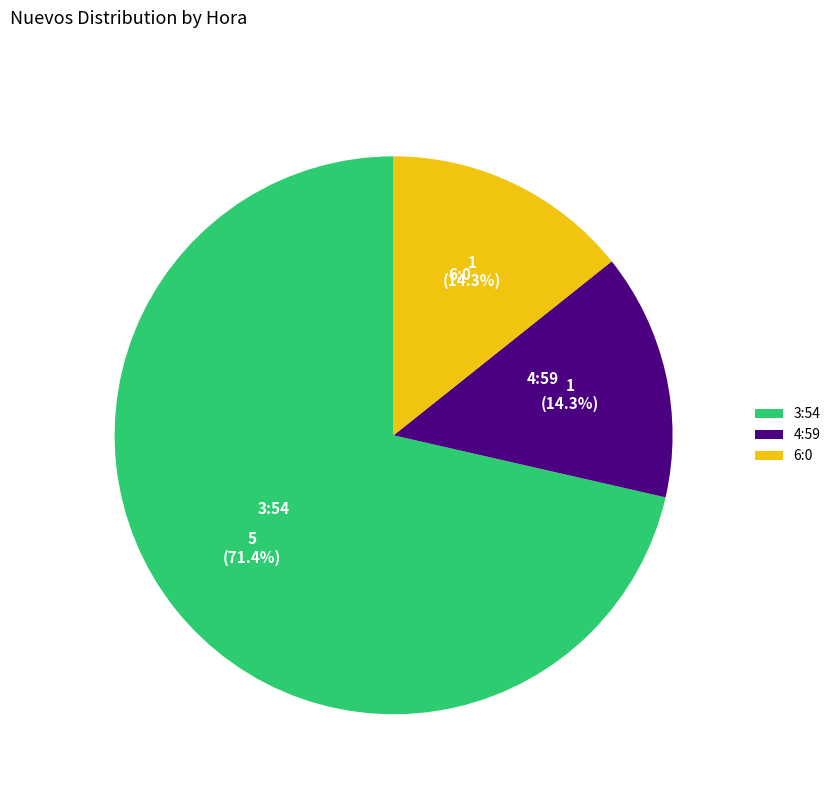

True or false: 4:59 accounts for 14% of the total.

True